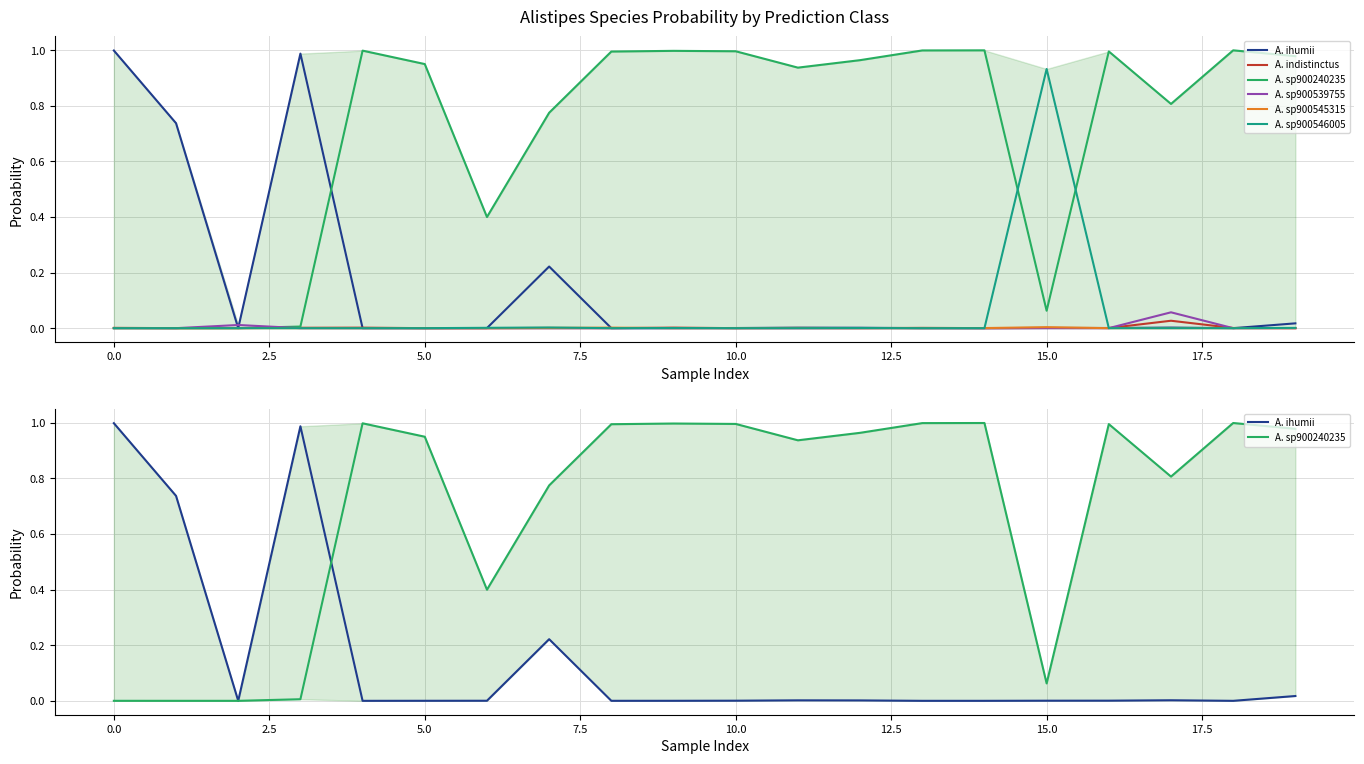

What is the greatest value displayed?

1.0